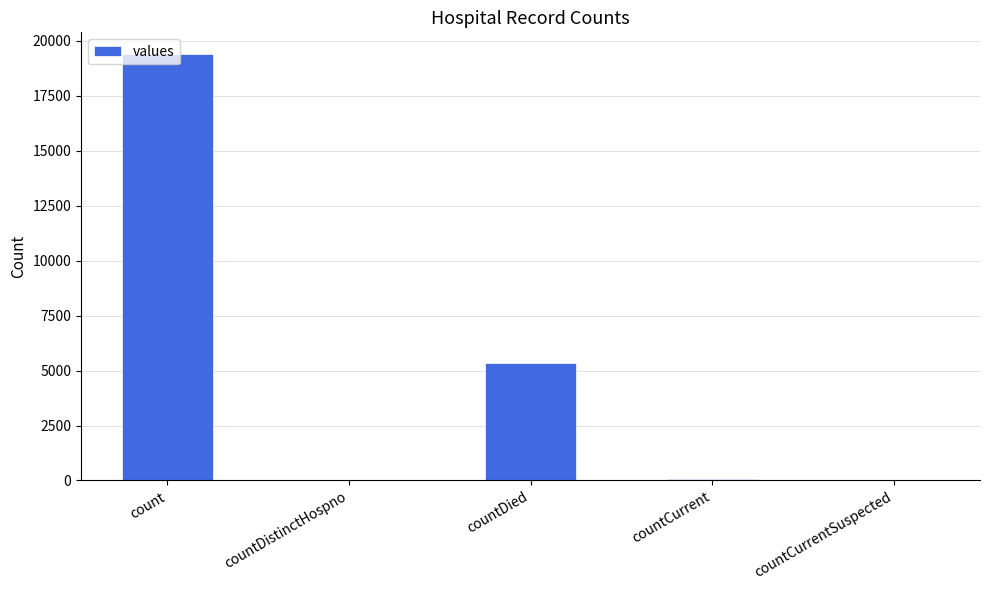

At which label is the value closest to 9710?

countDied